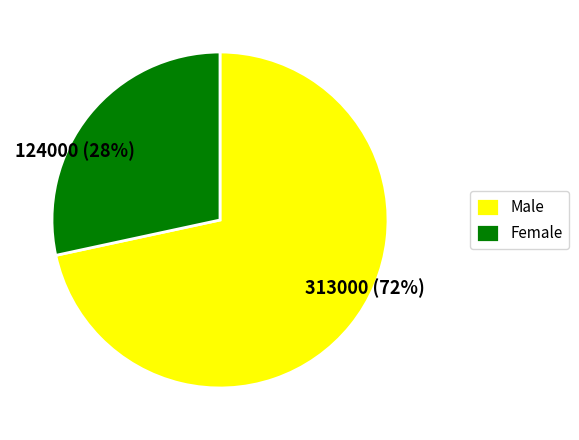

Does any single category account for the majority?

Yes